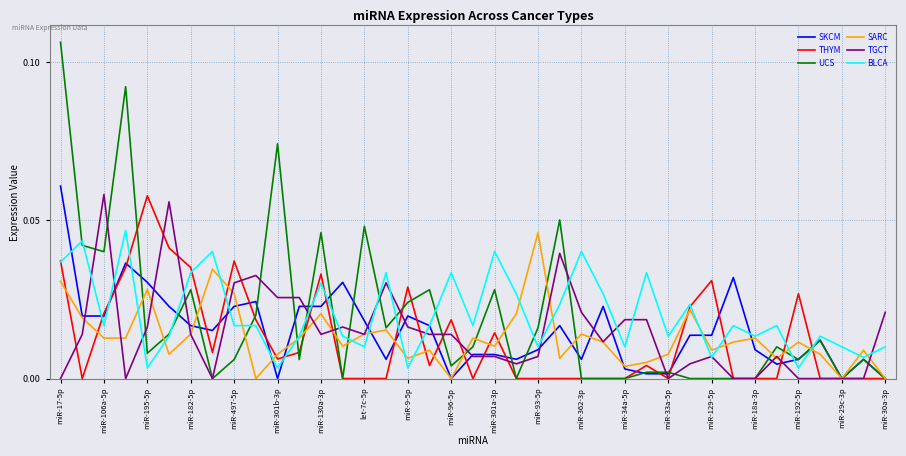

At how many categories does at least one series exceed 0?

39